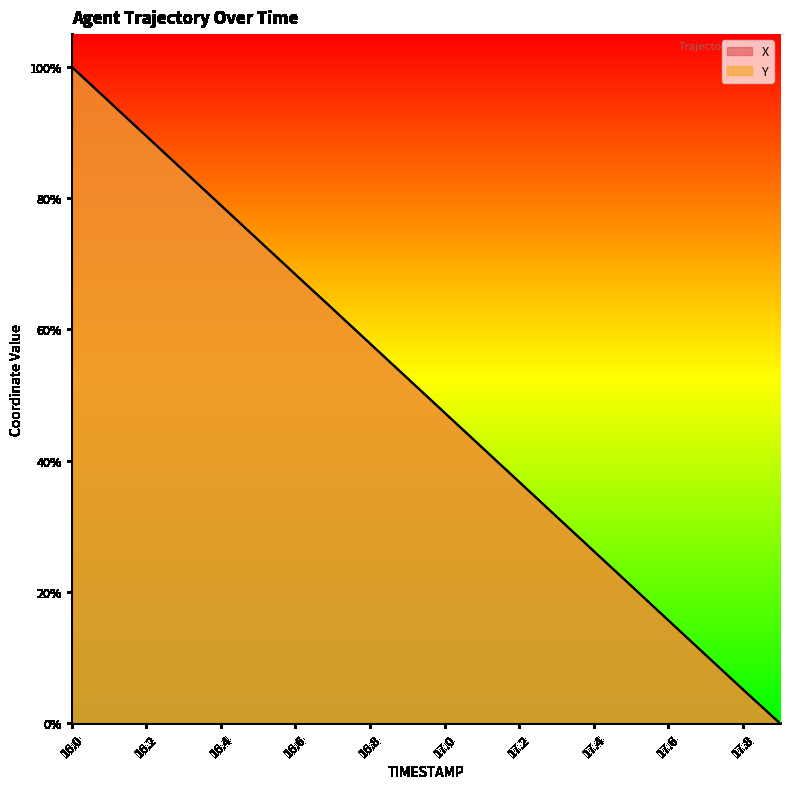

List the labels in order of X value, smallest first.

17.9, 17.8, 17.7, 17.6, 17.5, 17.4, 17.3, 17.2, 17.1, 17.0, 16.9, 16.8, 16.7, 16.6, 16.5, 16.4, 16.3, 16.2, 16.1, 16.0